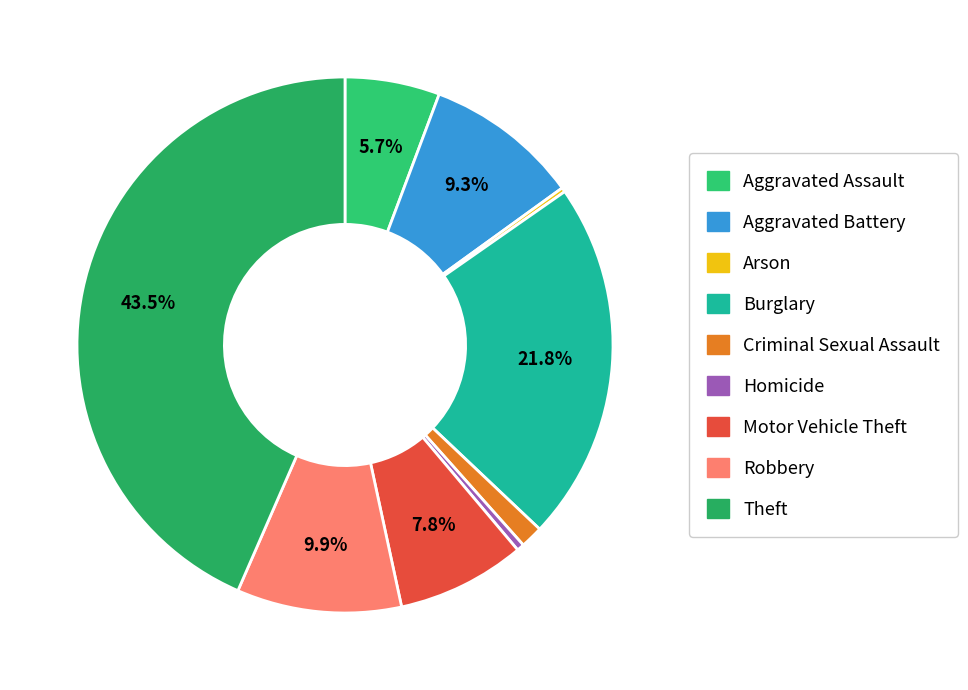

Which category has the biggest portion of the pie?

Theft